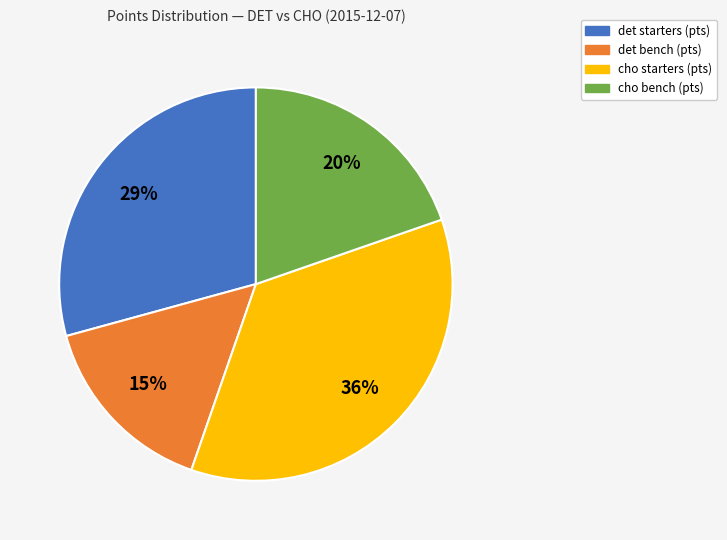

How many slices are in this pie chart?

4